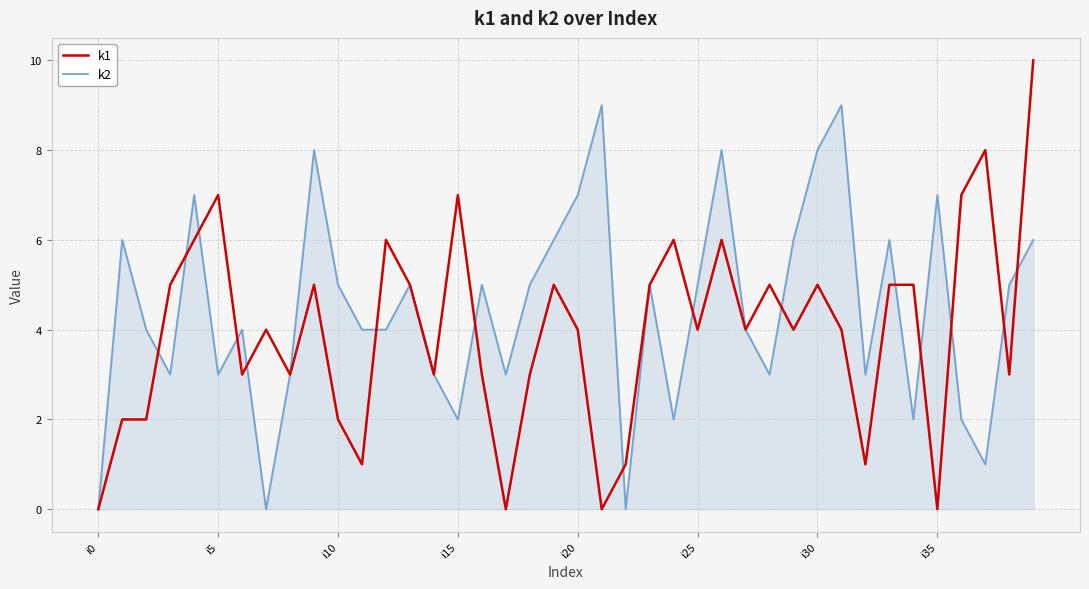

Rank the series by their maximum value, from lowest to highest.

k2, k1